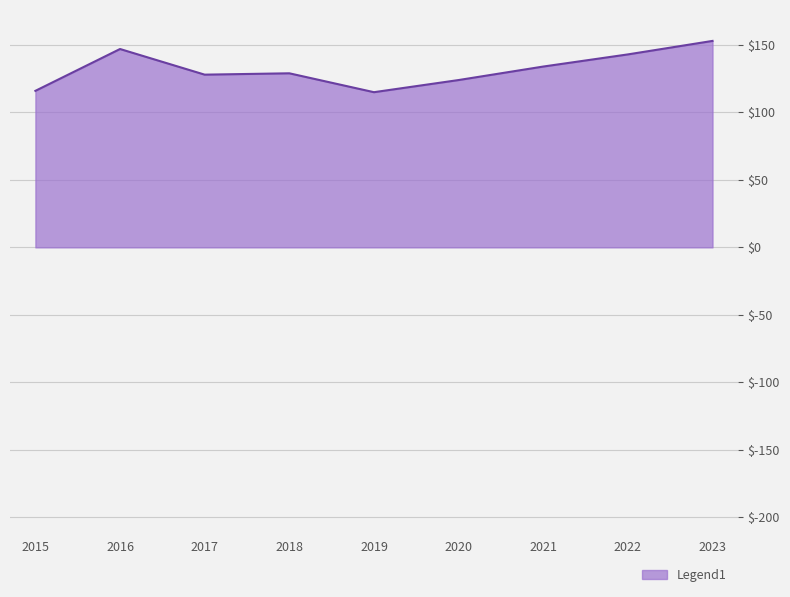

What is the sum of all values?

1189